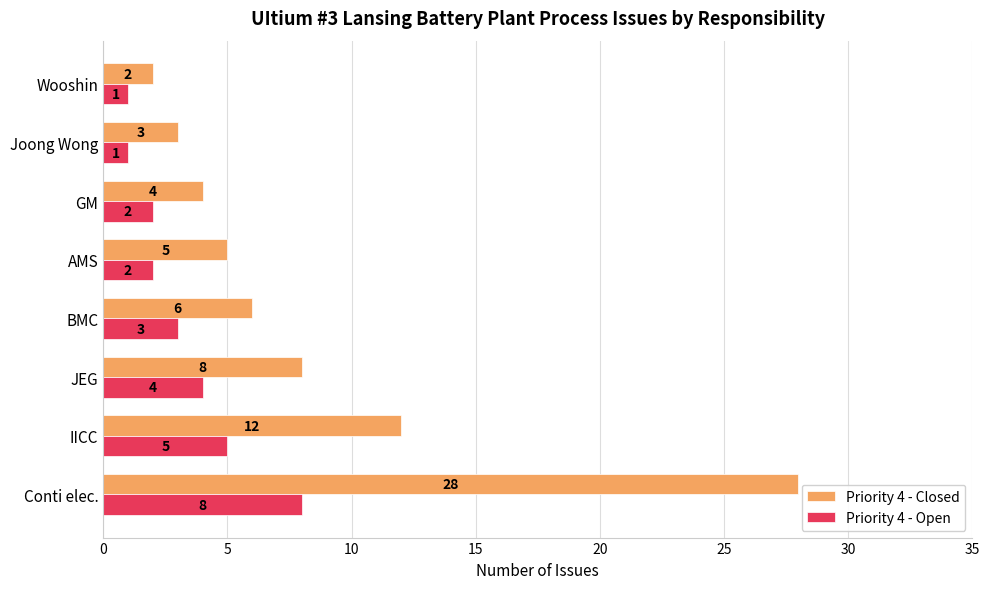

Which series has the largest range (max minus min)?

Priority 4 - Closed